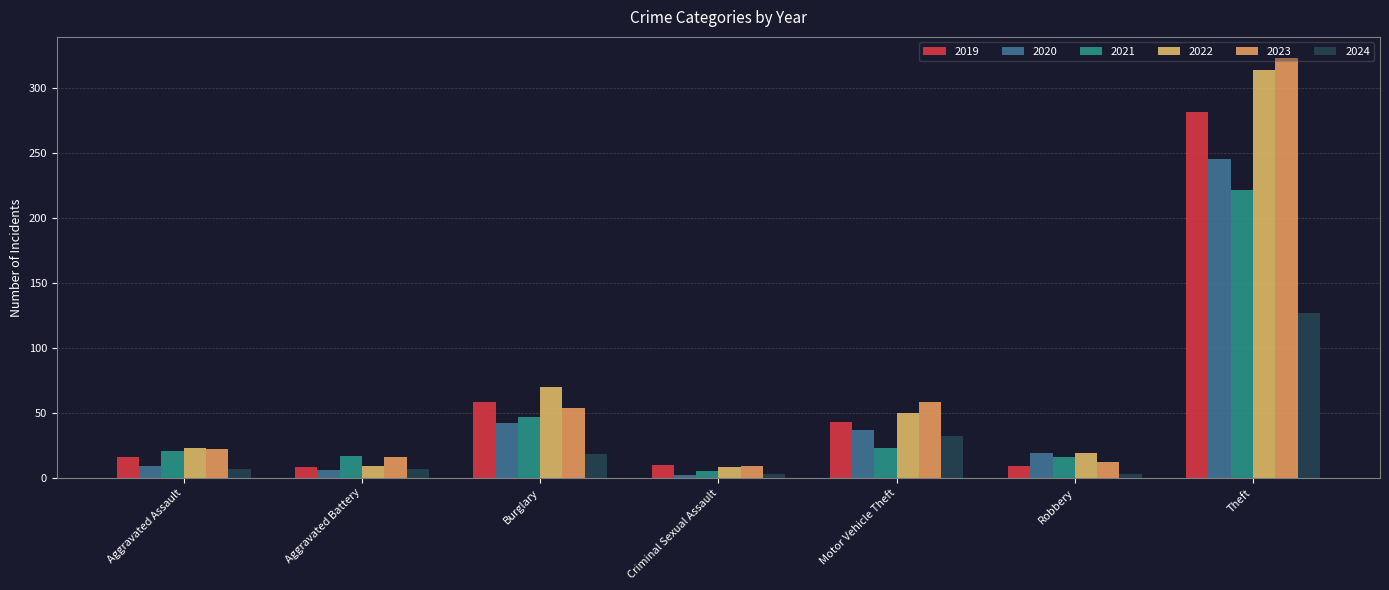

Is it true that 2024 equals 4 at Criminal Sexual Assault?

False